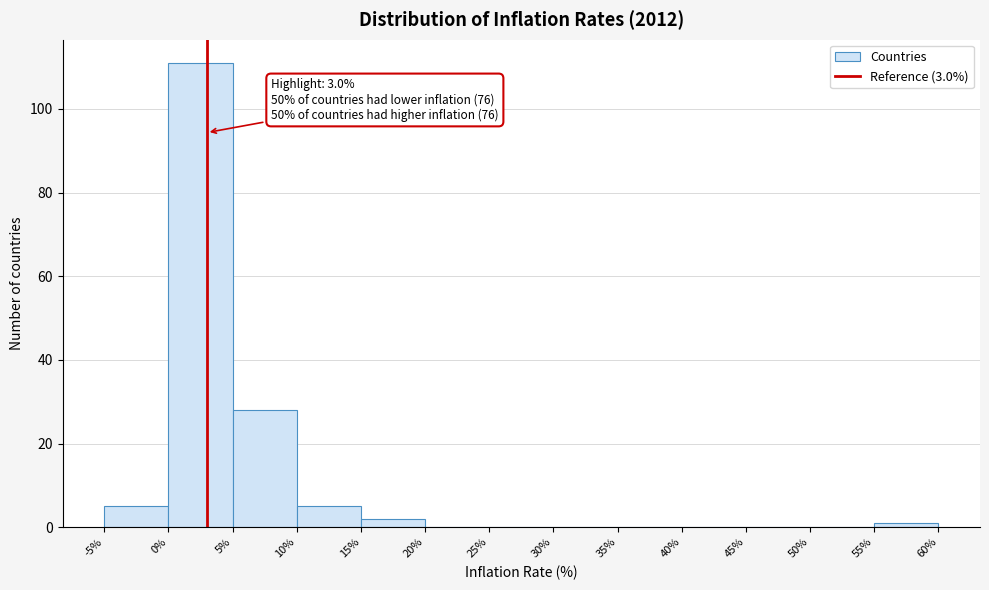

Which range on the x-axis has the tallest bar?

0% to 5%